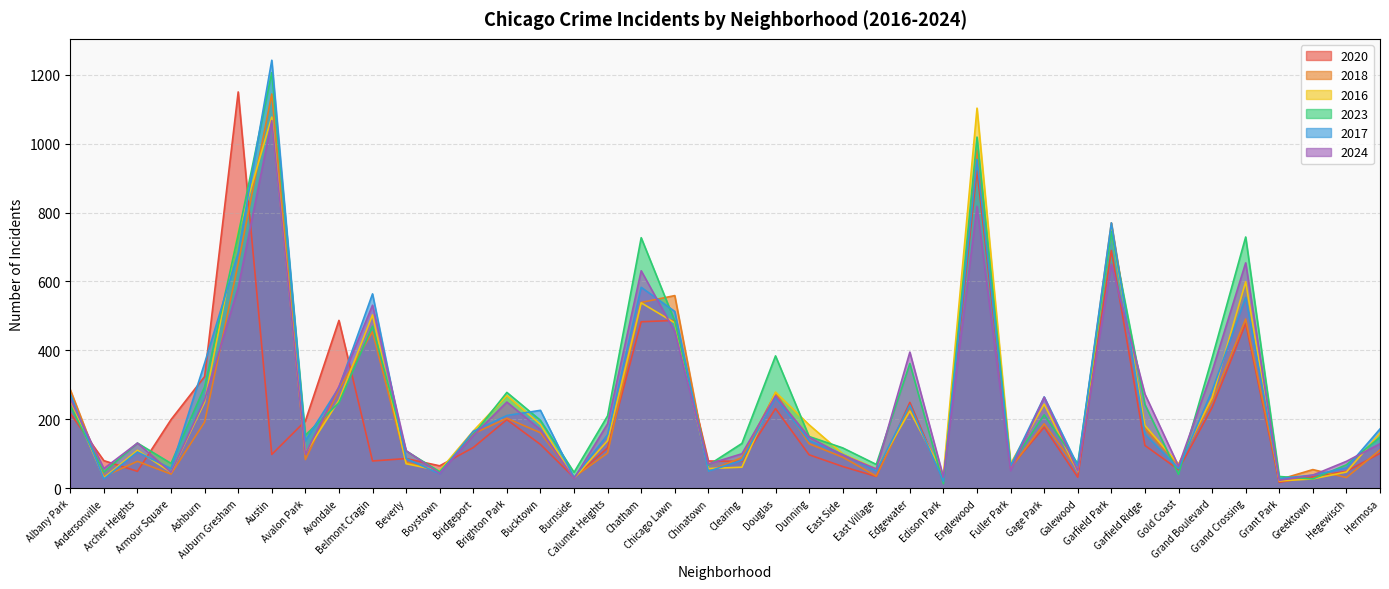

Reading left to right, list all the values displayed in this chart.

2020: 217	80	49	199	324	1150	98	195	487	79	86	65	118	199	127	31	117	483	487	79	78	231	97	63	34	249	21	922	61	177	32	690	124	54	234	478	17	33	49	101
2018: 286	34	78	41	192	652	1144	83	287	454	76	47	158	203	161	32	102	539	559	49	89	277	129	90	35	236	24	981	58	187	54	770	173	68	252	491	25	54	31	111
2016: 256	30	110	46	250	744	1077	102	255	503	71	51	166	269	185	29	138	538	480	57	61	279	184	100	56	224	40	1103	71	244	48	751	182	70	263	599	21	27	47	160
2023: 239	47	131	72	294	736	1206	154	248	470	108	48	155	278	197	46	210	727	485	67	130	384	150	117	69	362	13	1019	67	213	71	745	243	40	378	729	34	27	68	148
2017: 273	27	105	57	363	683	1242	138	292	564	86	42	165	211	226	31	155	583	513	49	81	263	138	98	50	241	20	954	64	265	65	770	157	57	283	554	28	38	59	172
2024: 259	57	131	46	257	582	1067	99	295	531	109	43	153	250	170	28	187	631	455	70	100	268	148	96	56	395	32	818	51	264	50	650	273	64	339	654	23	38	78	129